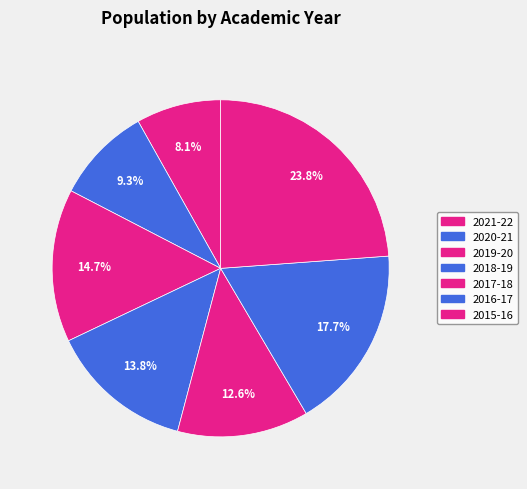

Count the number of slices in the pie.

7